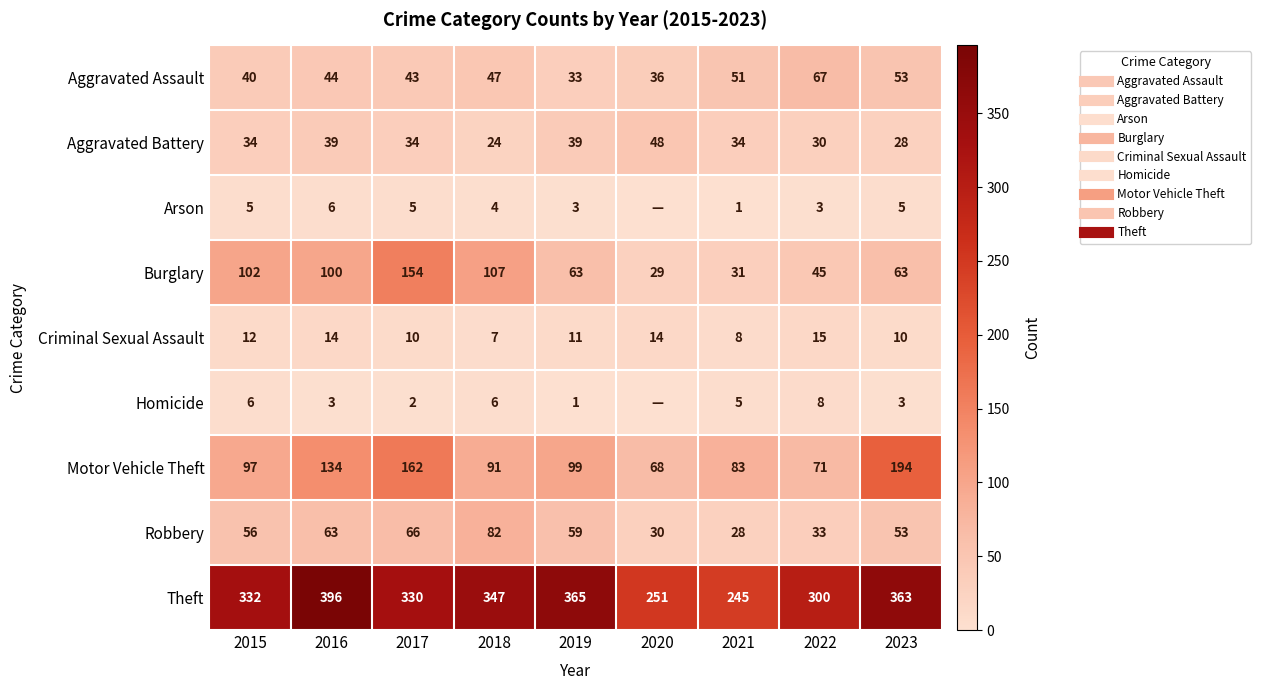

What is the approximate value of Aggravated Assault at 2021?

51